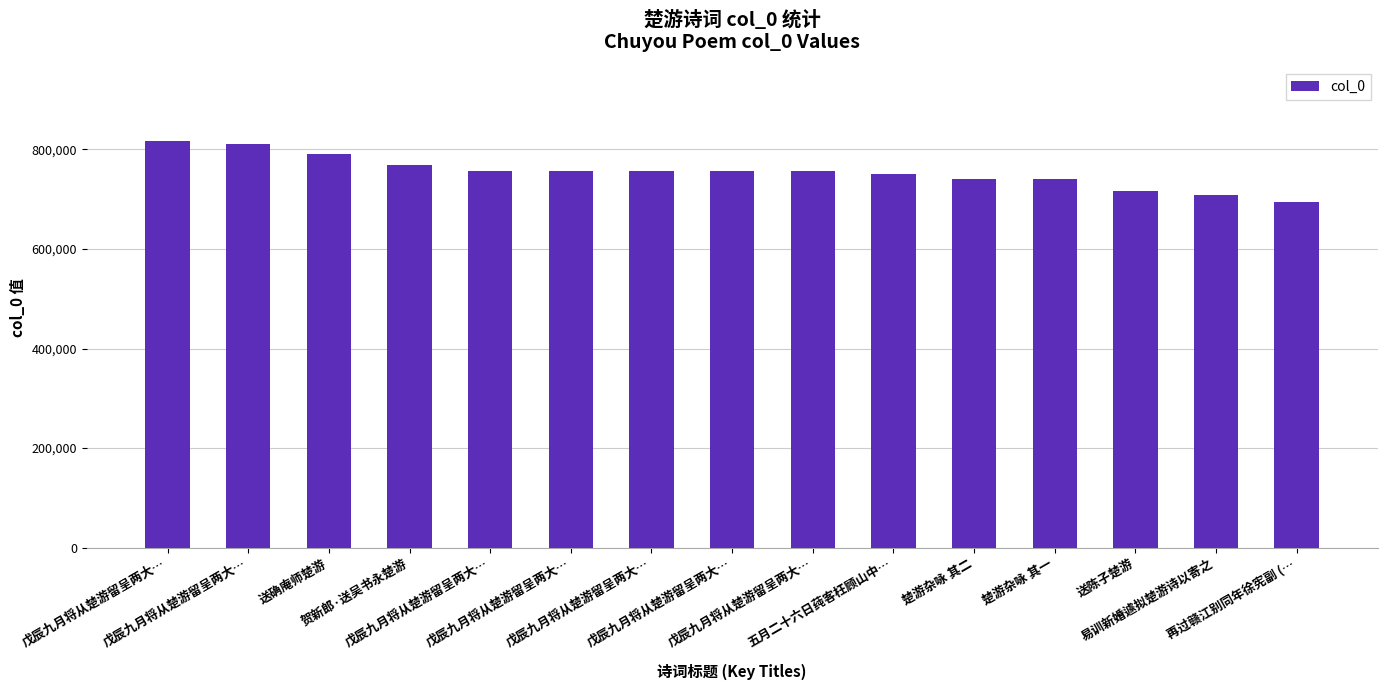

Count the number of data series in this chart.

1